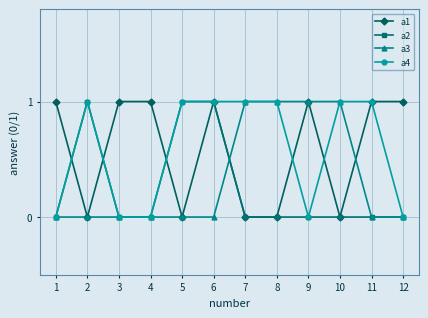

True or false: a4 has a value of -1 at 3.

False